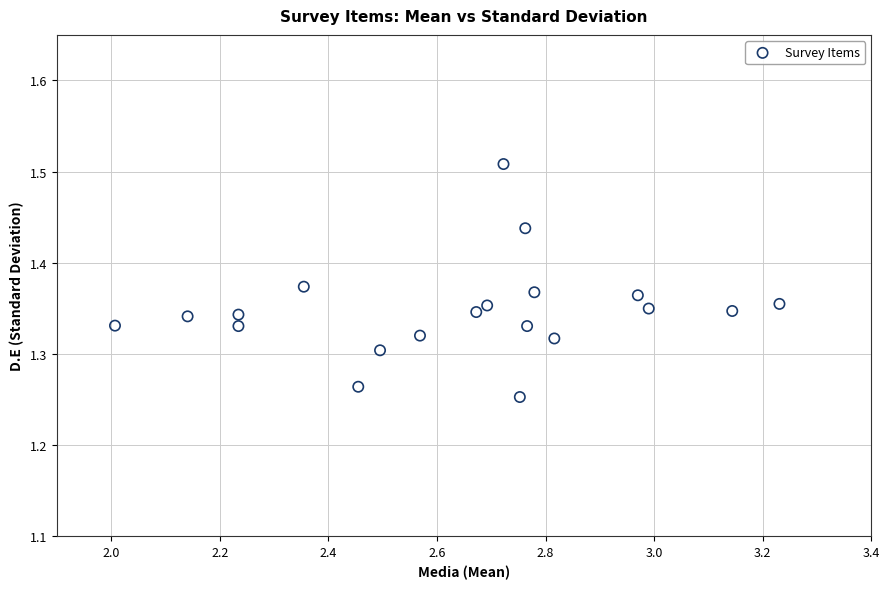

What is the range of X values (max minus min)?

1.2